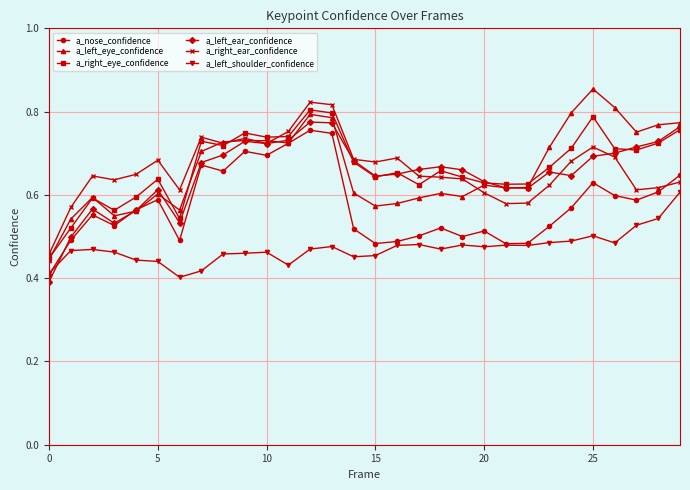

True or false: a_left_eye_confidence and a_left_shoulder_confidence cross at least once.

False